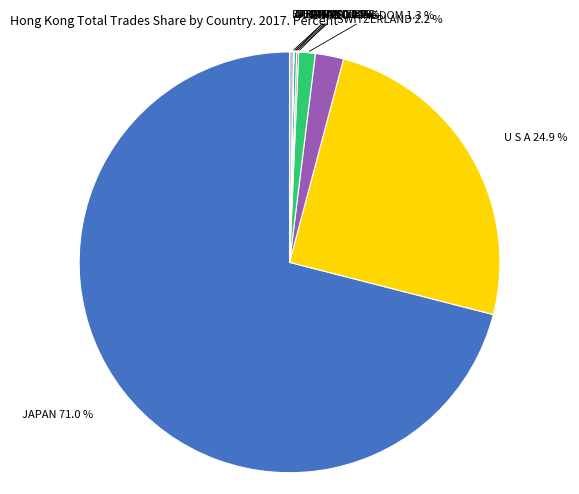

What percentage is NOT represented by UNITED KINGDOM?

98.7%